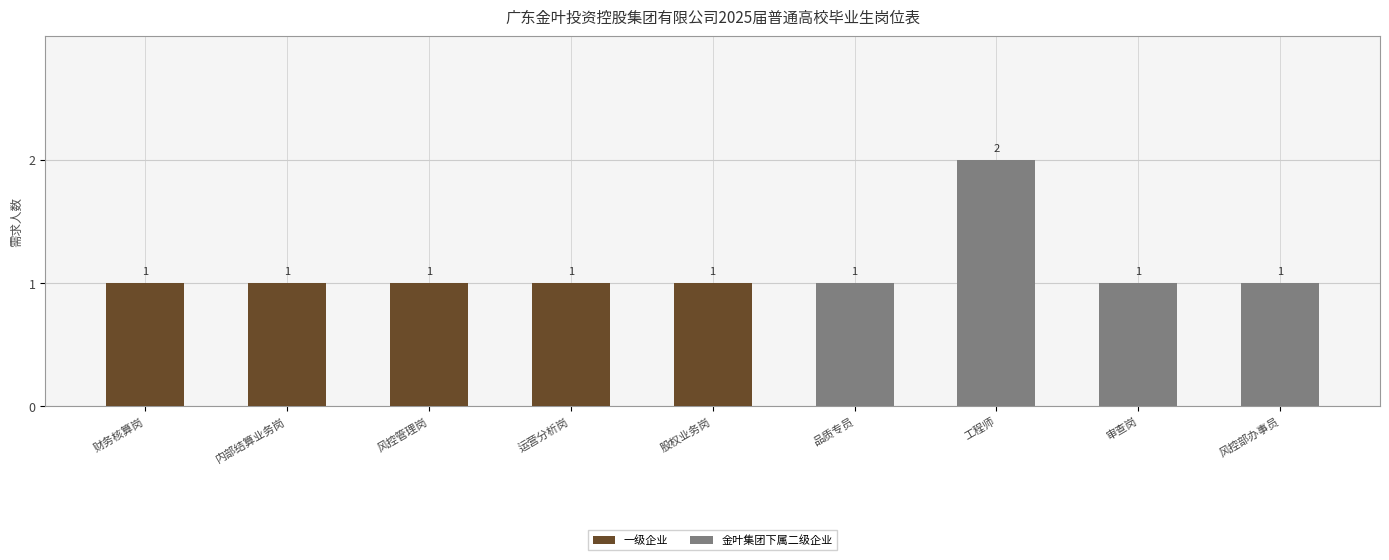

Is it true that 金叶集团下属二级企业 equals 1 at 品质专员?

True